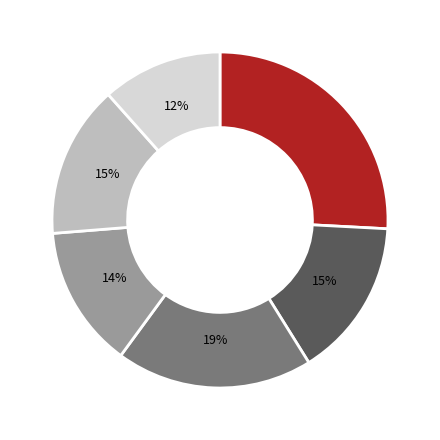

How many slices are in this pie chart?

6